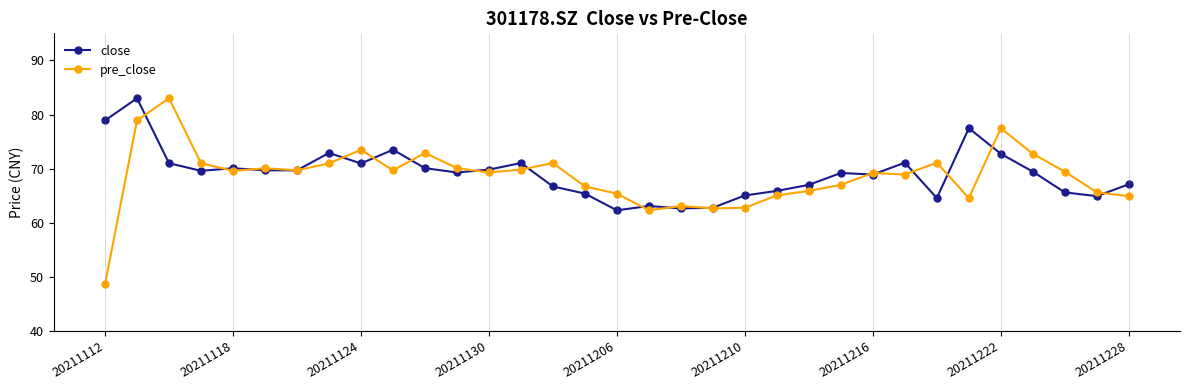

What is the highest value of the pre_close series?

83.0